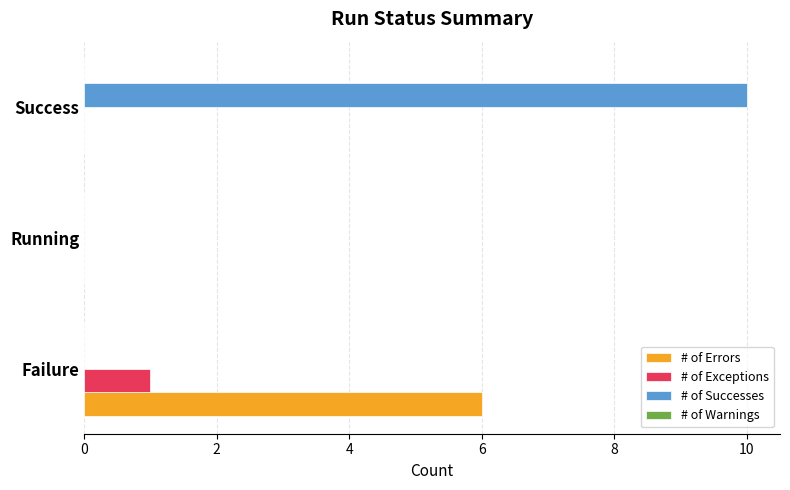

What is the greatest value displayed?

10